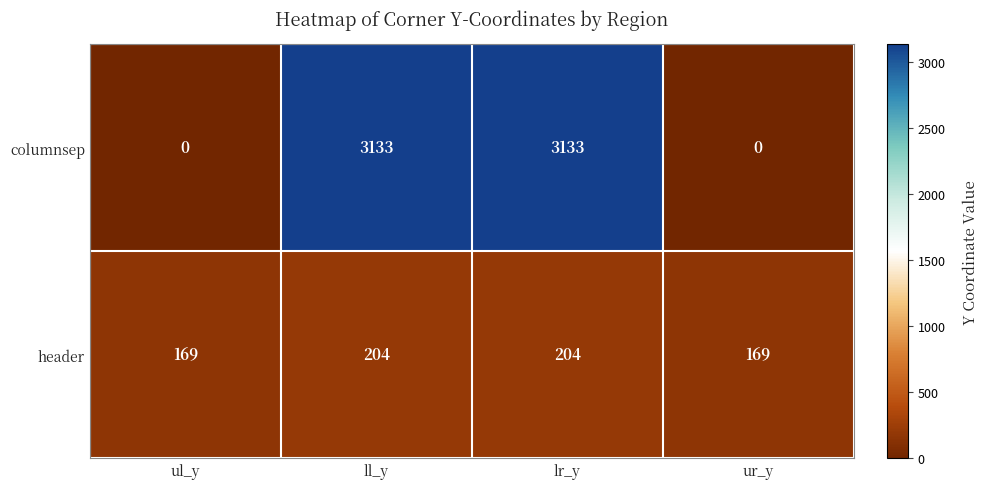

Which series has the largest total across all categories?

columnsep